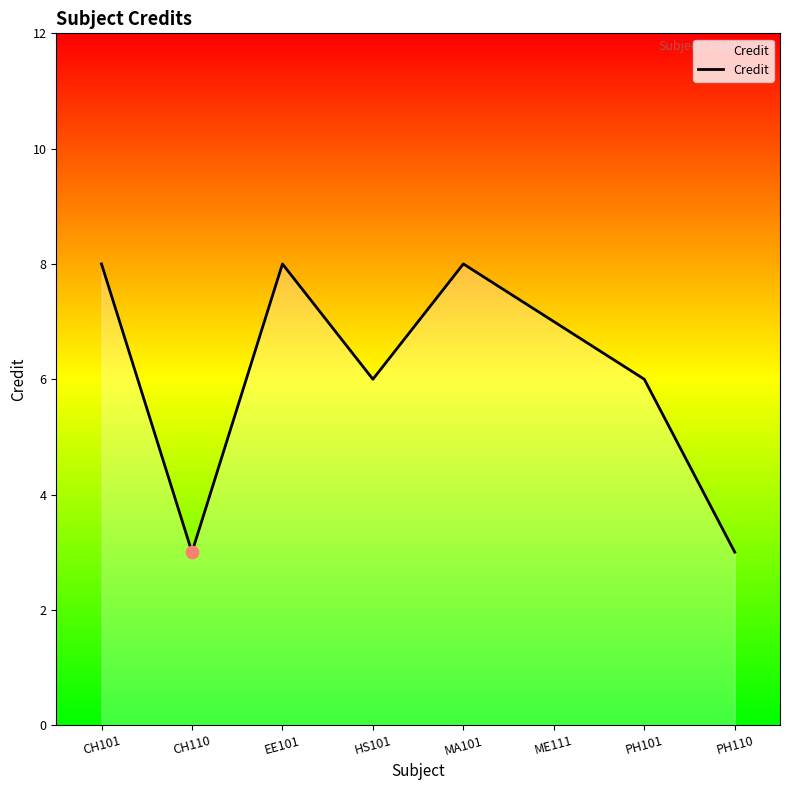

What is the ratio of the value at PH110 to the value at CH101?

0.4